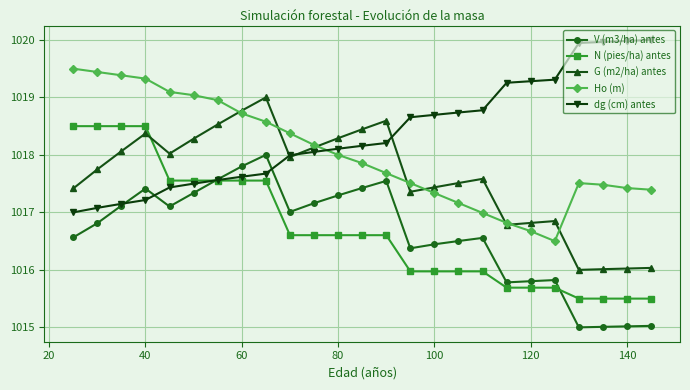

Which series has the largest total across all categories?

dg (cm) antes